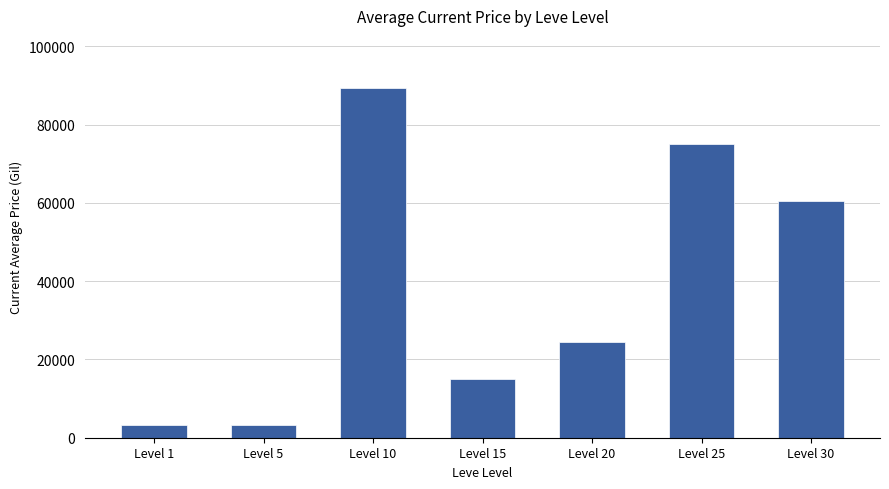

Count the number of data series in this chart.

1